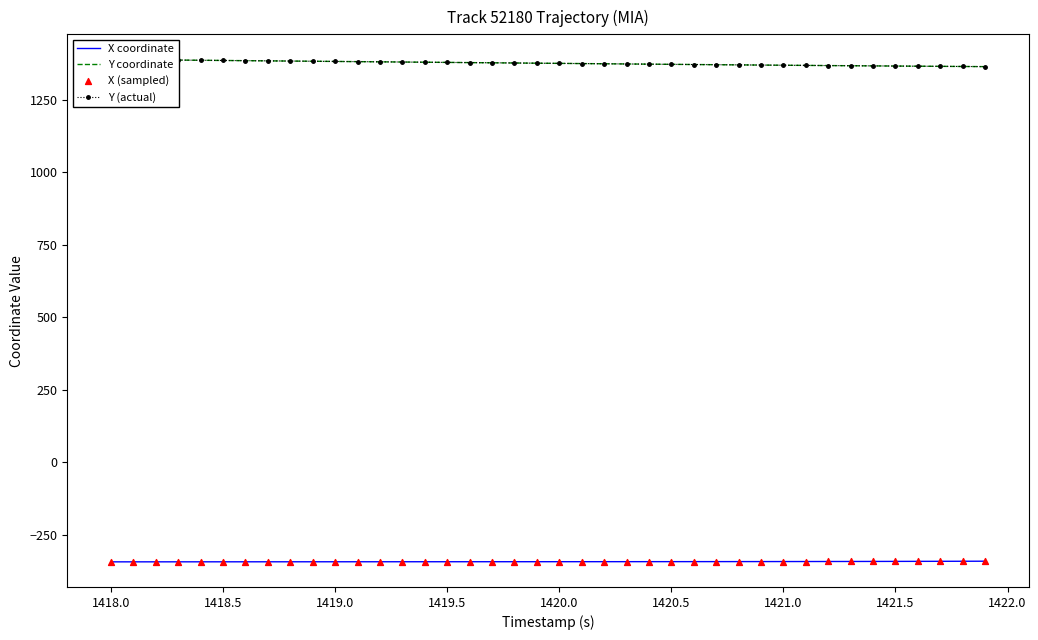

Is the value of X coordinate at 1421.5 greater than the value of Y (actual) at 1421.5?

No